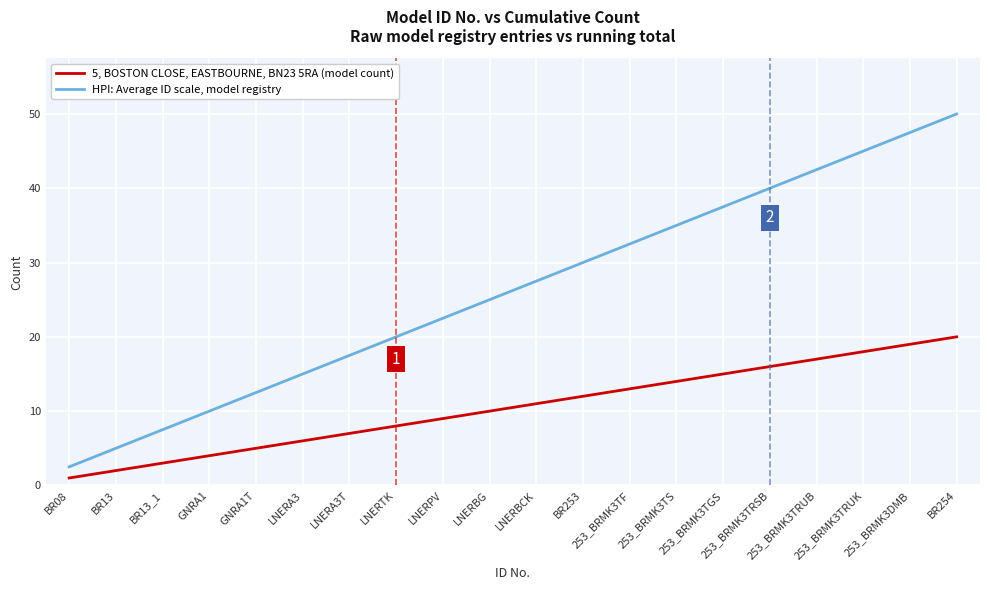

What position from the left is LNERA3T?

7